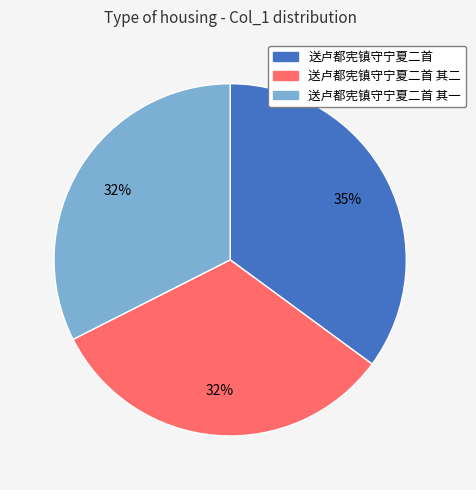

Which slice is the largest?

送卢都宪镇守宁夏二首